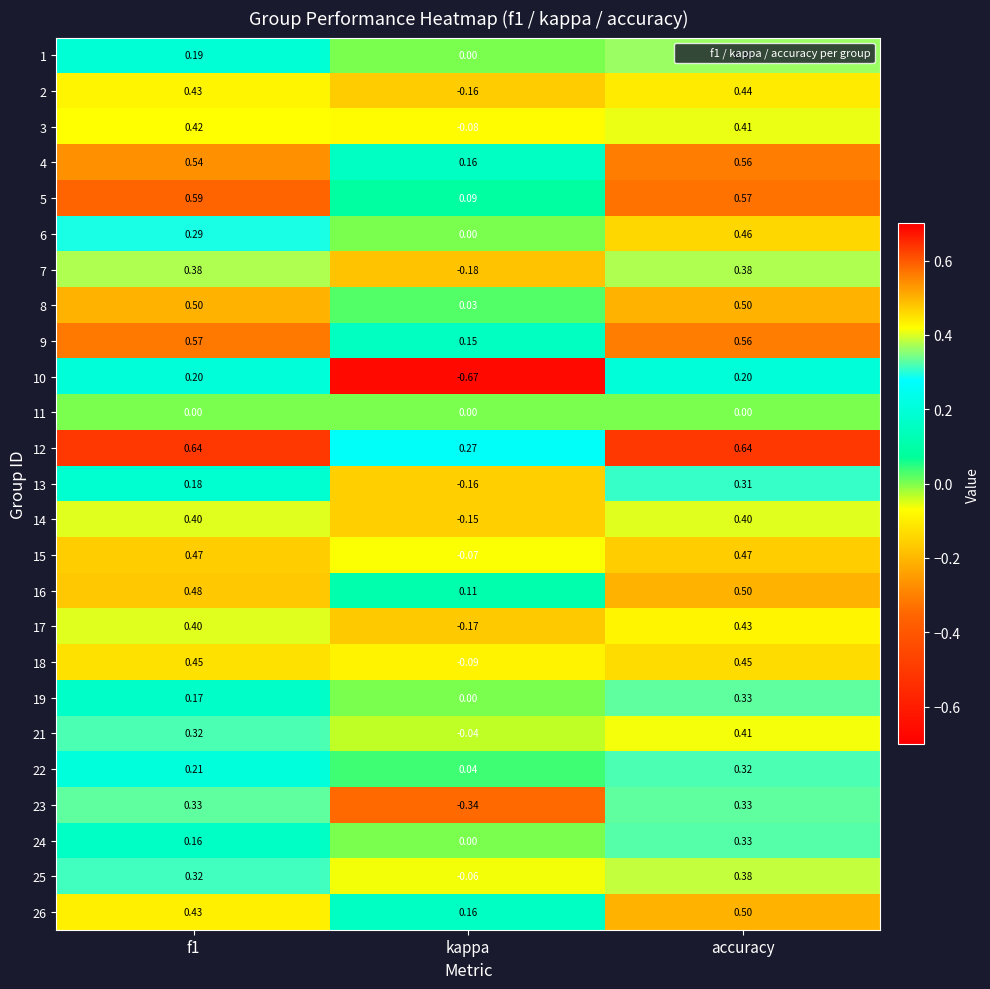

Is the value of 12 at f1 greater than the value of 13 at accuracy?

Yes